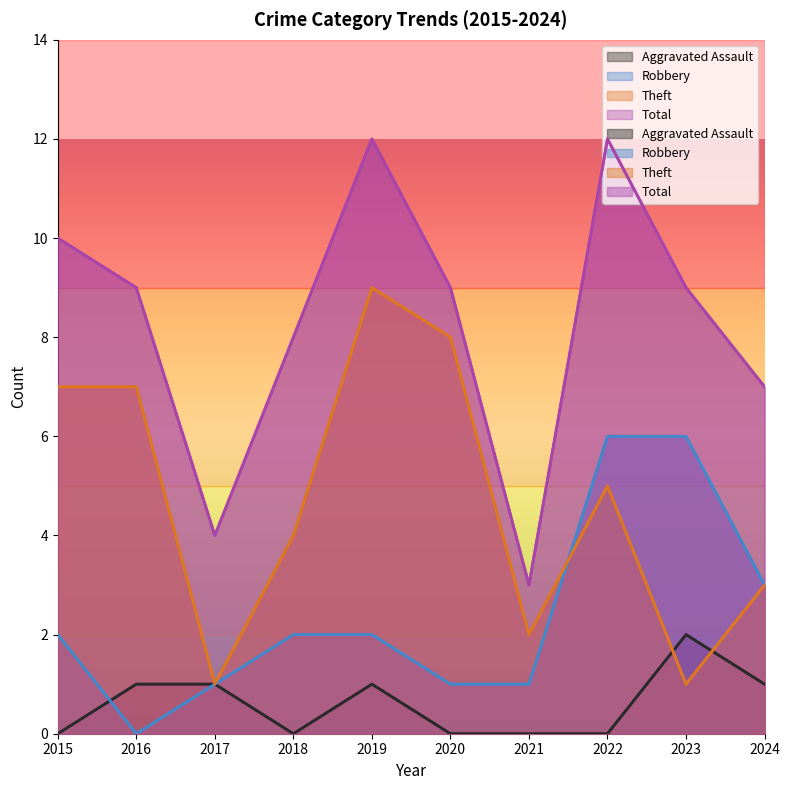

At which label does Total first exceed 9?

2015